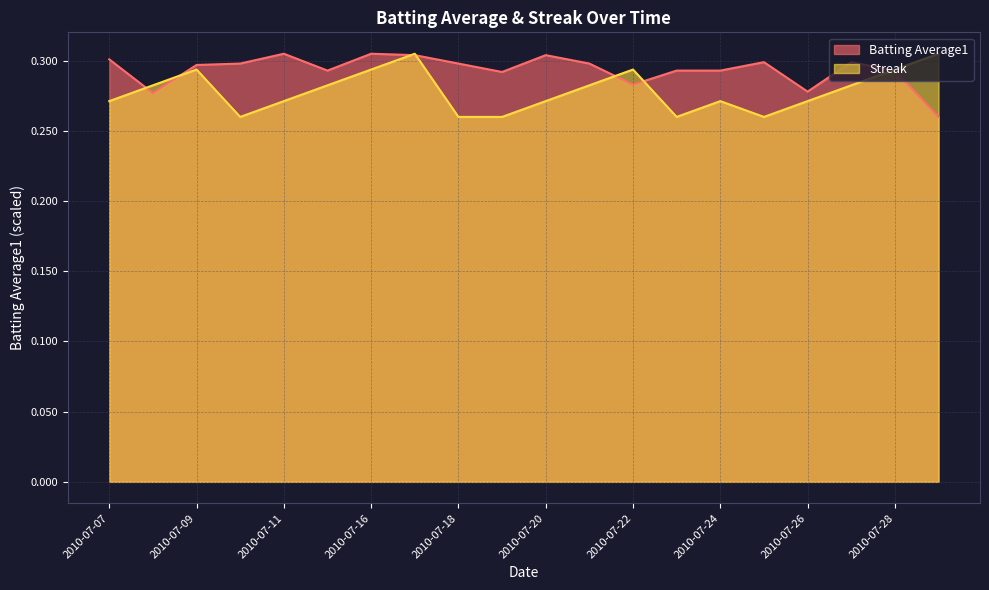

Is it true that Batting Average1 equals 0.3 at 2010-07-19?

True